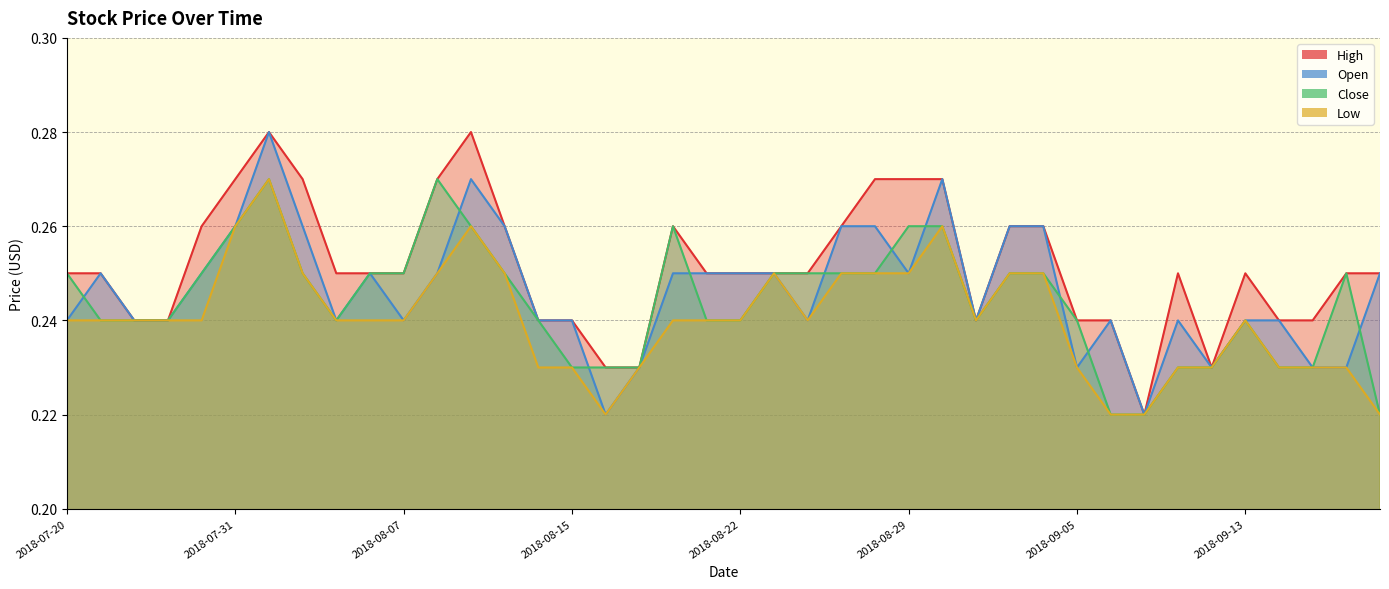

Reading left to right, list all the values displayed in this chart.

High: 0.2	0.2	0.2	0.2	0.3	0.3	0.3	0.3	0.2	0.2	0.2	0.3	0.3	0.3	0.2	0.2	0.2	0.2	0.3	0.2	0.2	0.2	0.2	0.3	0.3	0.3	0.3	0.2	0.3	0.3	0.2	0.2	0.2	0.2	0.2	0.2	0.2	0.2	0.2	0.2
Open: 0.2	0.2	0.2	0.2	0.2	0.3	0.3	0.3	0.2	0.2	0.2	0.2	0.3	0.3	0.2	0.2	0.2	0.2	0.2	0.2	0.2	0.2	0.2	0.3	0.3	0.2	0.3	0.2	0.3	0.3	0.2	0.2	0.2	0.2	0.2	0.2	0.2	0.2	0.2	0.2
Close: 0.2	0.2	0.2	0.2	0.2	0.3	0.3	0.2	0.2	0.2	0.2	0.3	0.3	0.2	0.2	0.2	0.2	0.2	0.3	0.2	0.2	0.2	0.2	0.2	0.2	0.3	0.3	0.2	0.2	0.2	0.2	0.2	0.2	0.2	0.2	0.2	0.2	0.2	0.2	0.2
Low: 0.2	0.2	0.2	0.2	0.2	0.3	0.3	0.2	0.2	0.2	0.2	0.2	0.3	0.2	0.2	0.2	0.2	0.2	0.2	0.2	0.2	0.2	0.2	0.2	0.2	0.2	0.3	0.2	0.2	0.2	0.2	0.2	0.2	0.2	0.2	0.2	0.2	0.2	0.2	0.2